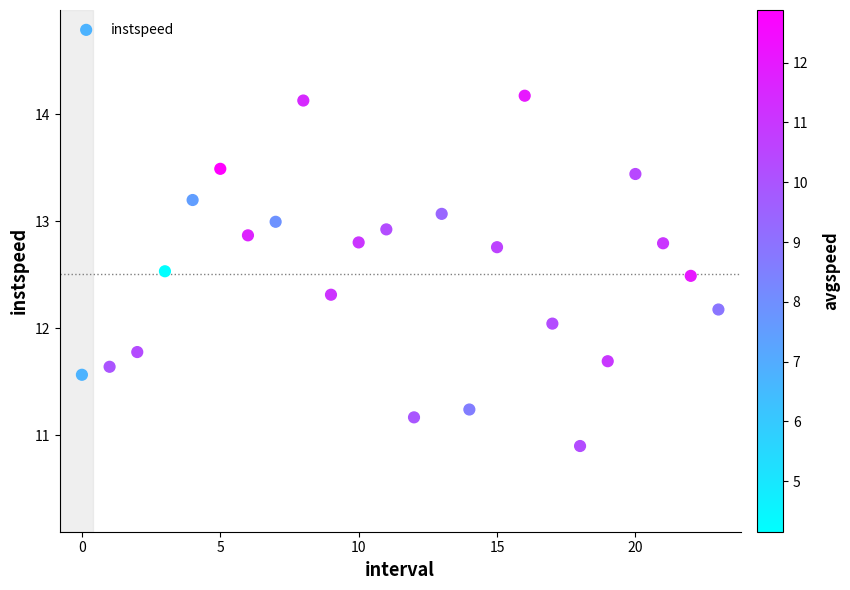

What is the range of Y values (max minus min)?

3.3